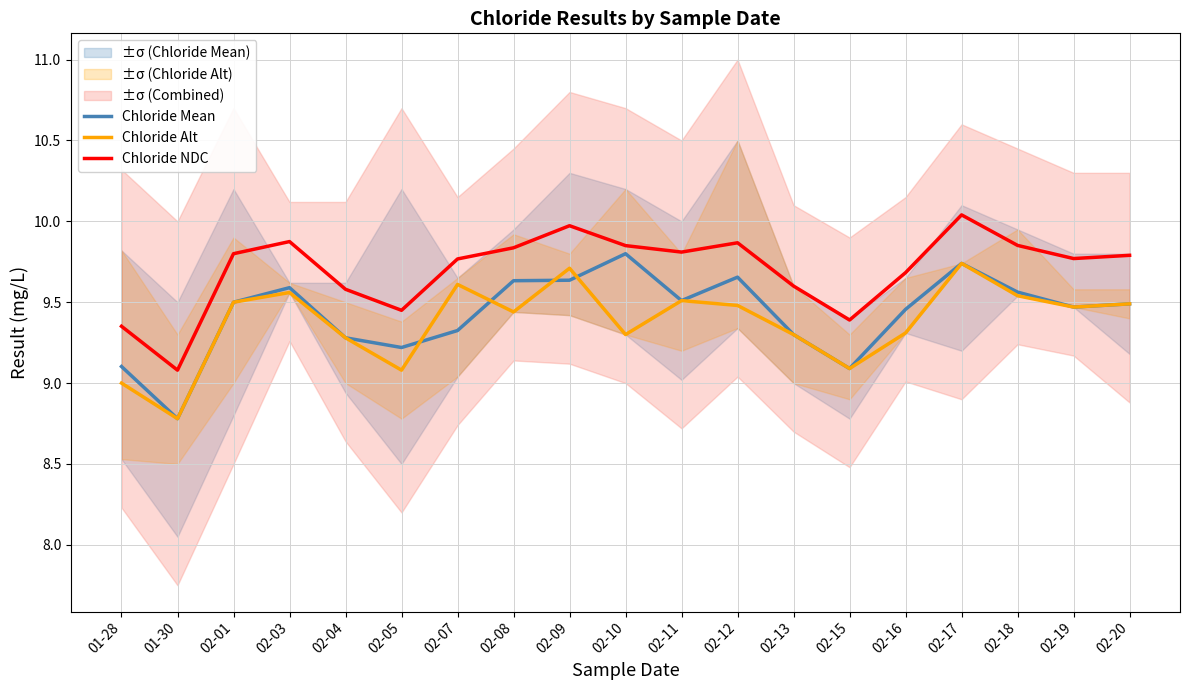

Count the number of data series in this chart.

3